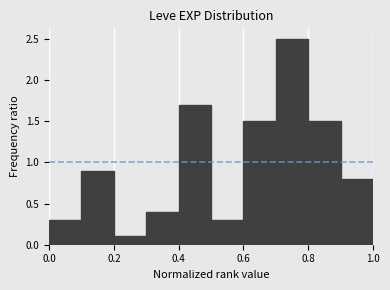

Reading left to right, list every bar in this chart as the range it spans on the x-axis followed by its height. The values are not printed on the chart, so give them approximately, as read against the axis.

0.0 to 0.1: 0.3
0.1 to 0.2: 0.9
0.2 to 0.3: 0.1
0.3 to 0.4: 0.4
0.4 to 0.5: 1.7
0.5 to 0.6: 0.3
0.6 to 0.7: 1.5
0.7 to 0.8: 2.5
0.8 to 0.9: 1.5
0.9 to 1.0: 0.8